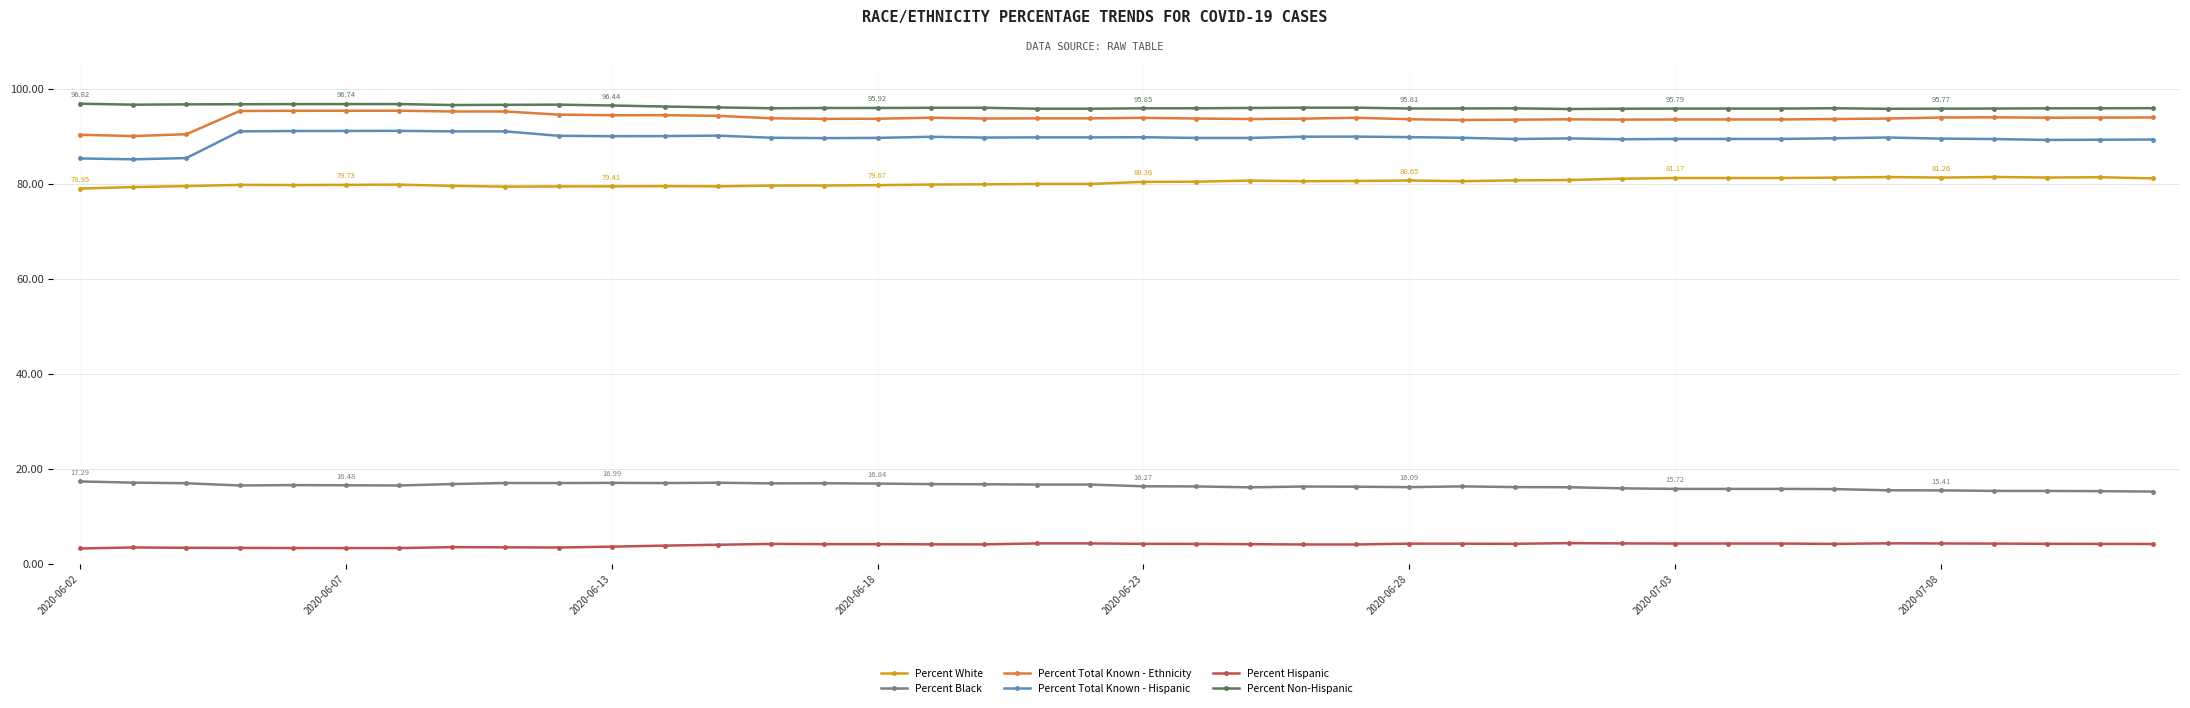

At how many categories does at least one series exceed 10?

40